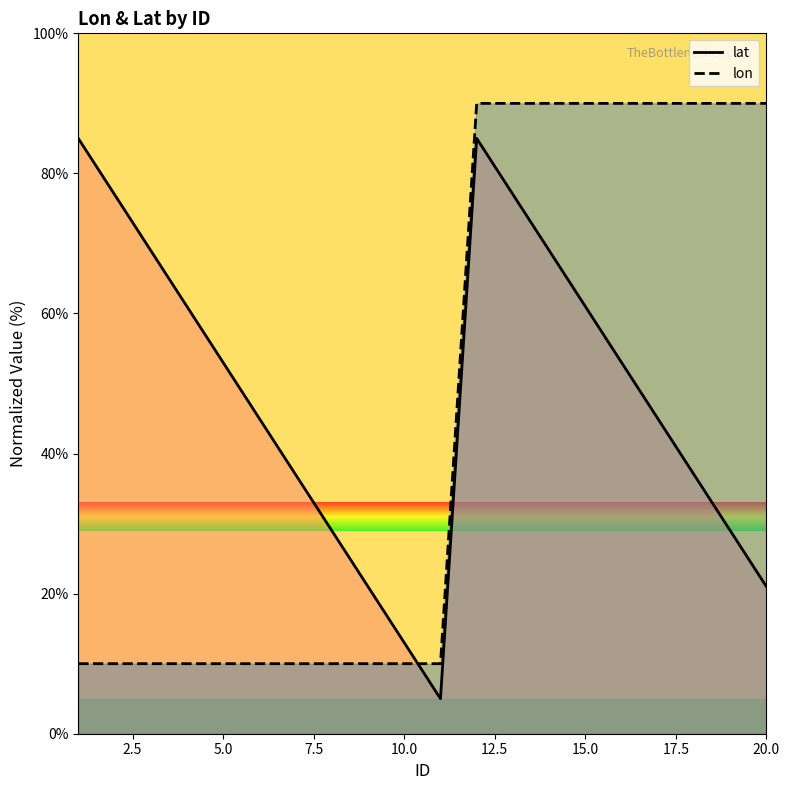

What is the average value of the lat series?

48.6